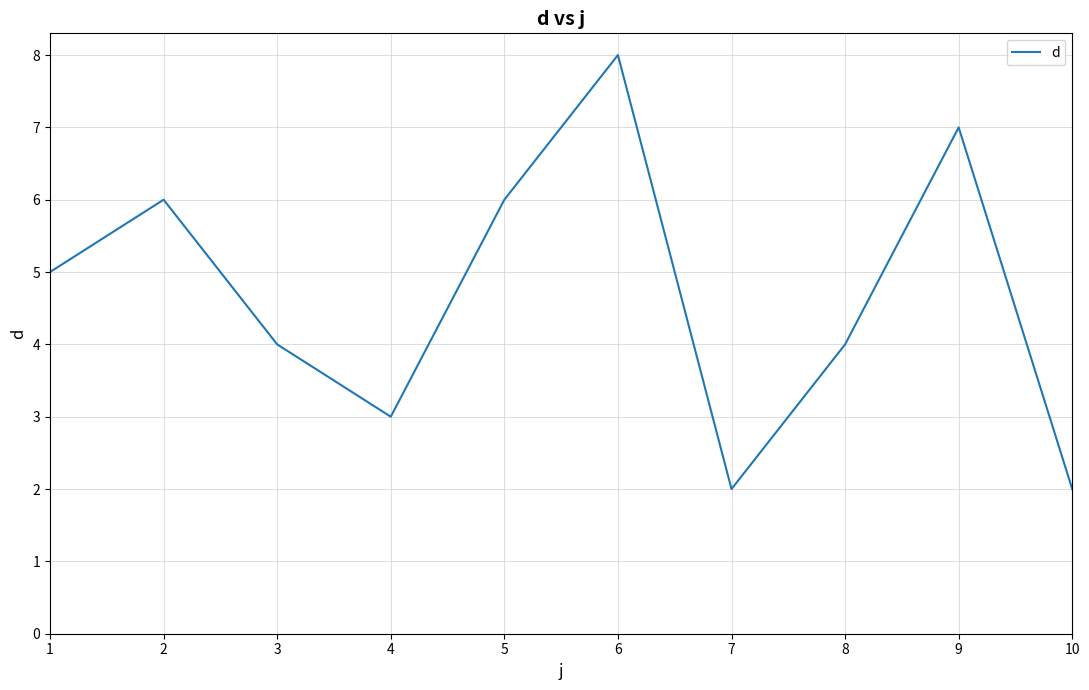

Reading right to left, list all the values displayed in this chart.

10=2	9=7	8=4	7=2	6=8	5=6	4=3	3=4	2=6	1=5